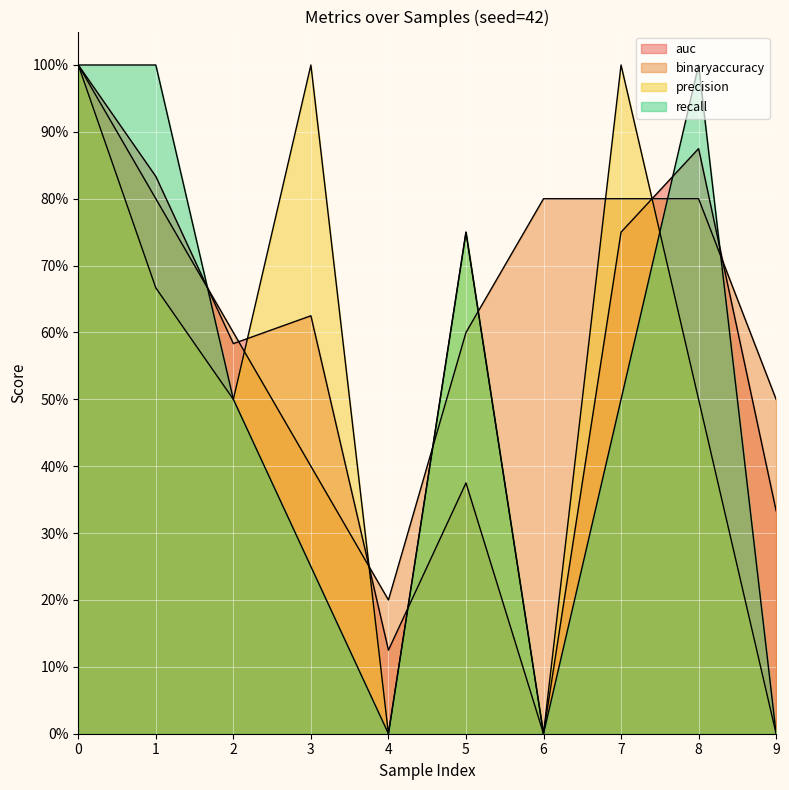

True or false: binaryaccuracy and recall cross at least once.

True